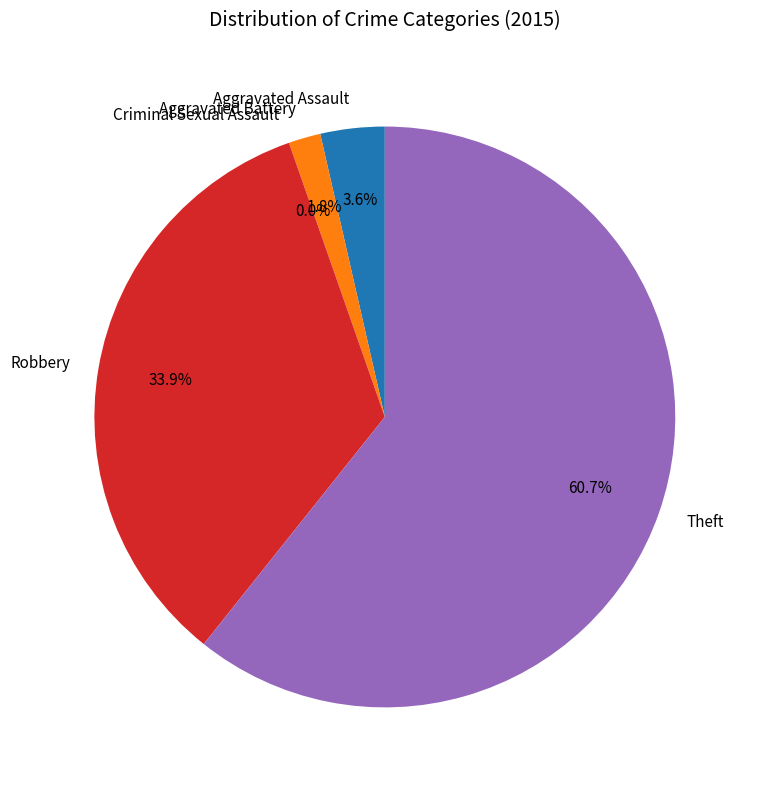

Which category accounts for the majority?

Theft